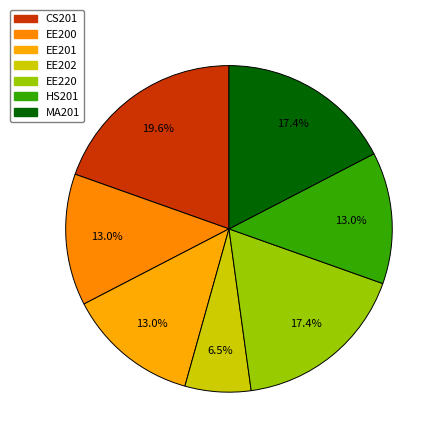

To the nearest percent, what percentage of the pie is EE201?

13%